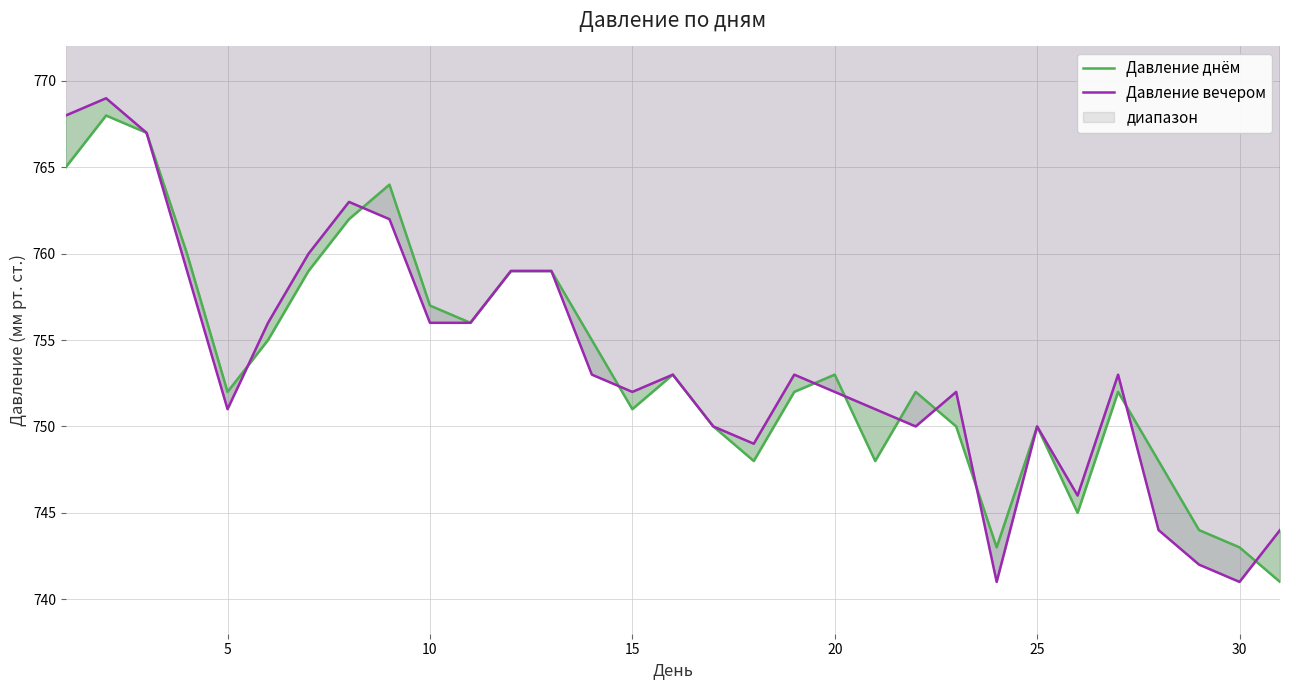

After their last crossing, which series has the higher values: Давление вечером or Давление днём?

Давление вечером